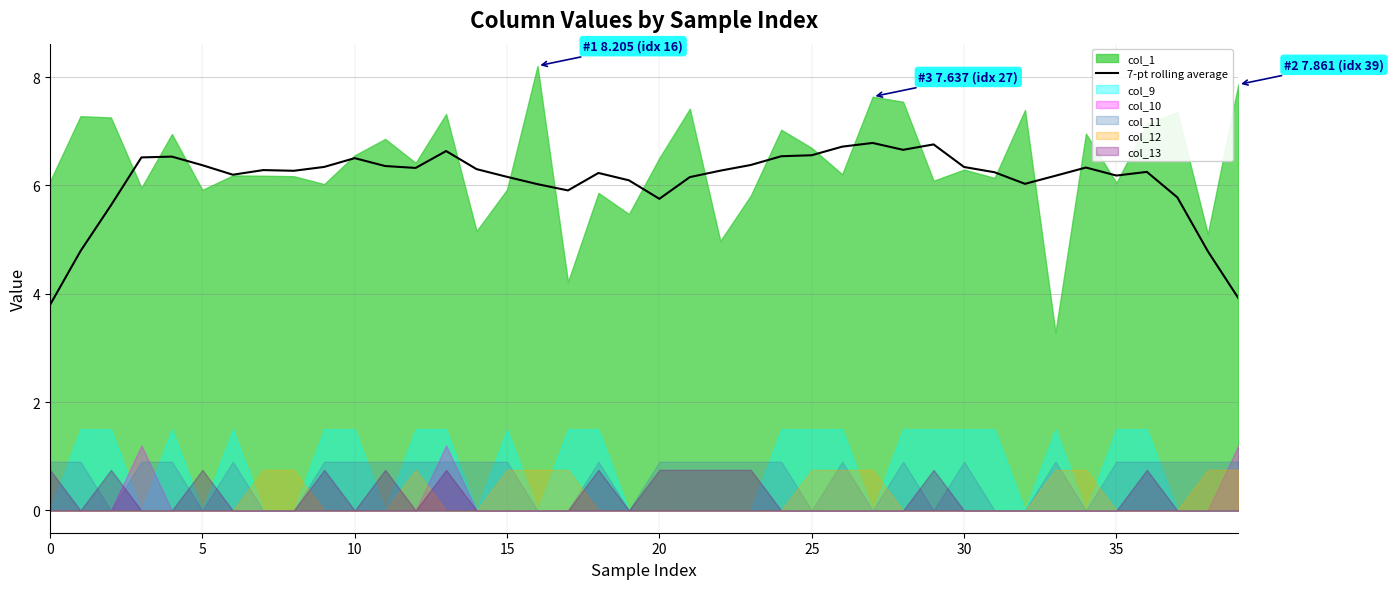

Reading left to right, what are all the values shown in this chart?

3.8	4.8	5.6	6.5	6.5	6.4	6.2	6.3	6.3	6.3	6.5	6.4	6.3	6.6	6.3	6.2	6.0	5.9	6.2	6.1	5.8	6.2	6.3	6.4	6.5	6.6	6.7	6.8	6.7	6.8	6.3	6.2	6.0	6.2	6.3	6.2	6.2	5.8	4.8	3.9